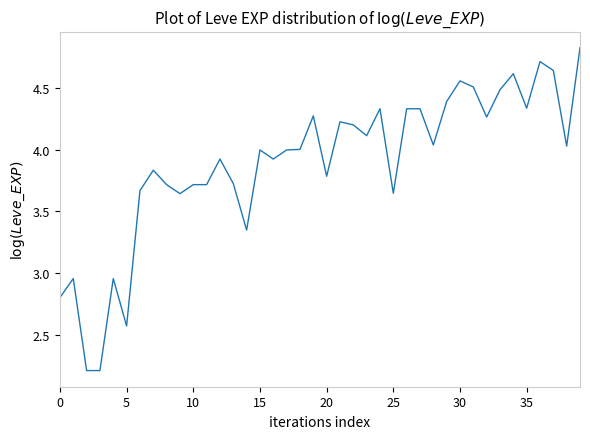

What is the smallest value displayed?

2.2